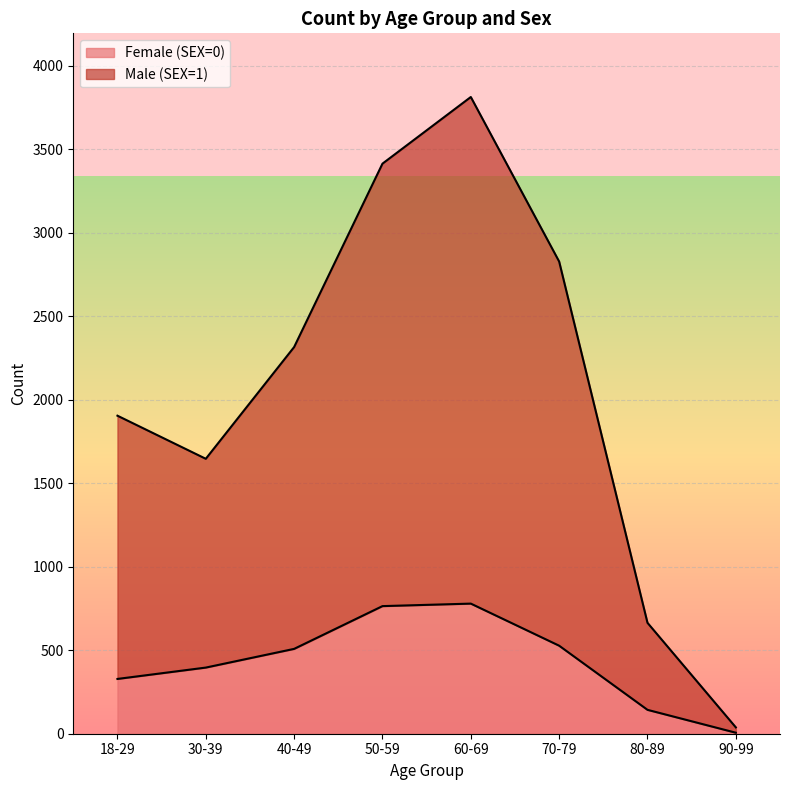

Reading left to right, list all the values displayed in this chart.

Female (SEX=0): 328	396	508	764	779	527	143	6
Male (SEX=1): 1904	1646	2315	3413	3812	2827	664	38